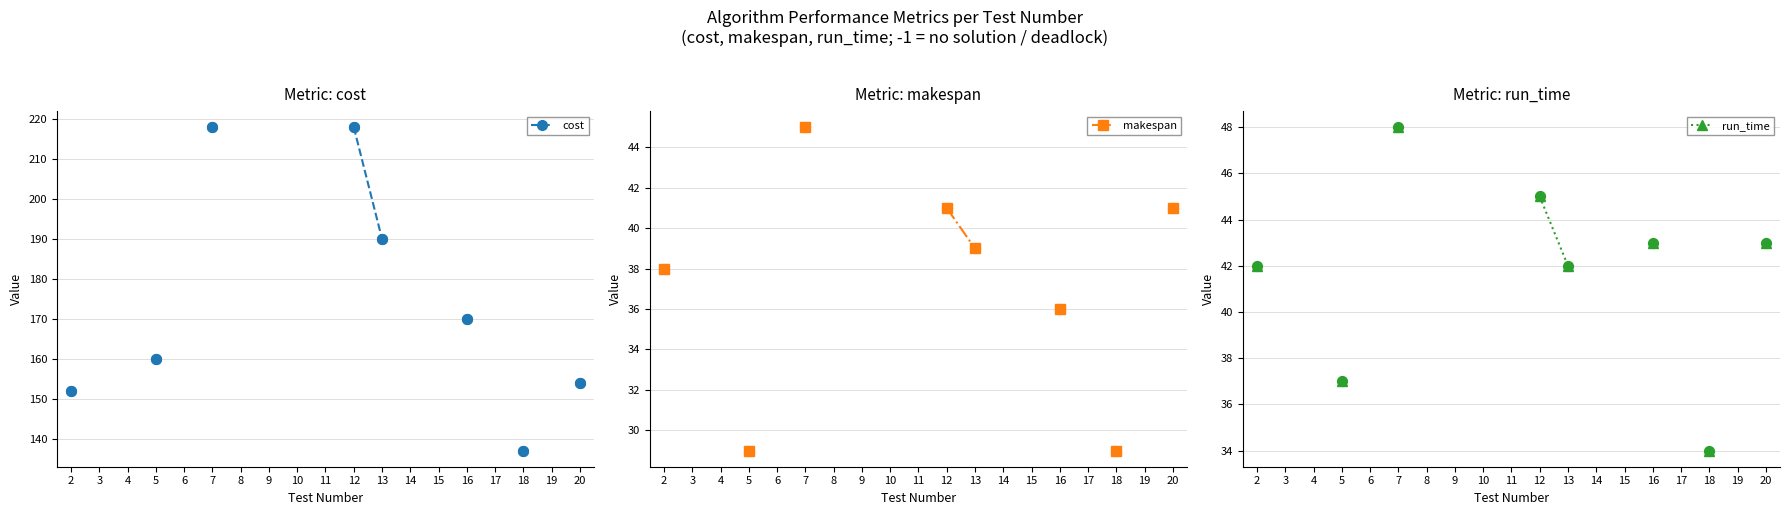

At how many categories does at least one series exceed 163?

4